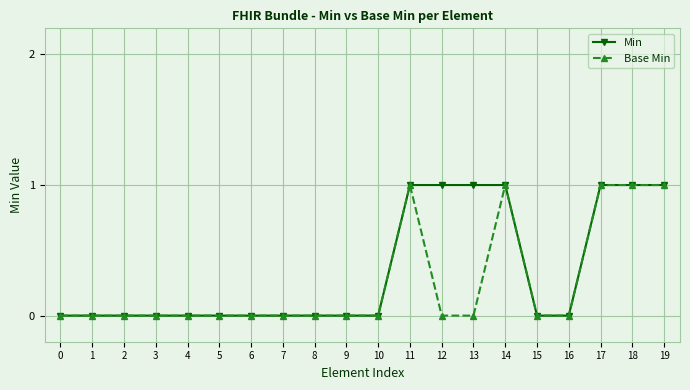

The value of Base Min at 7 is 0. True or false?

True